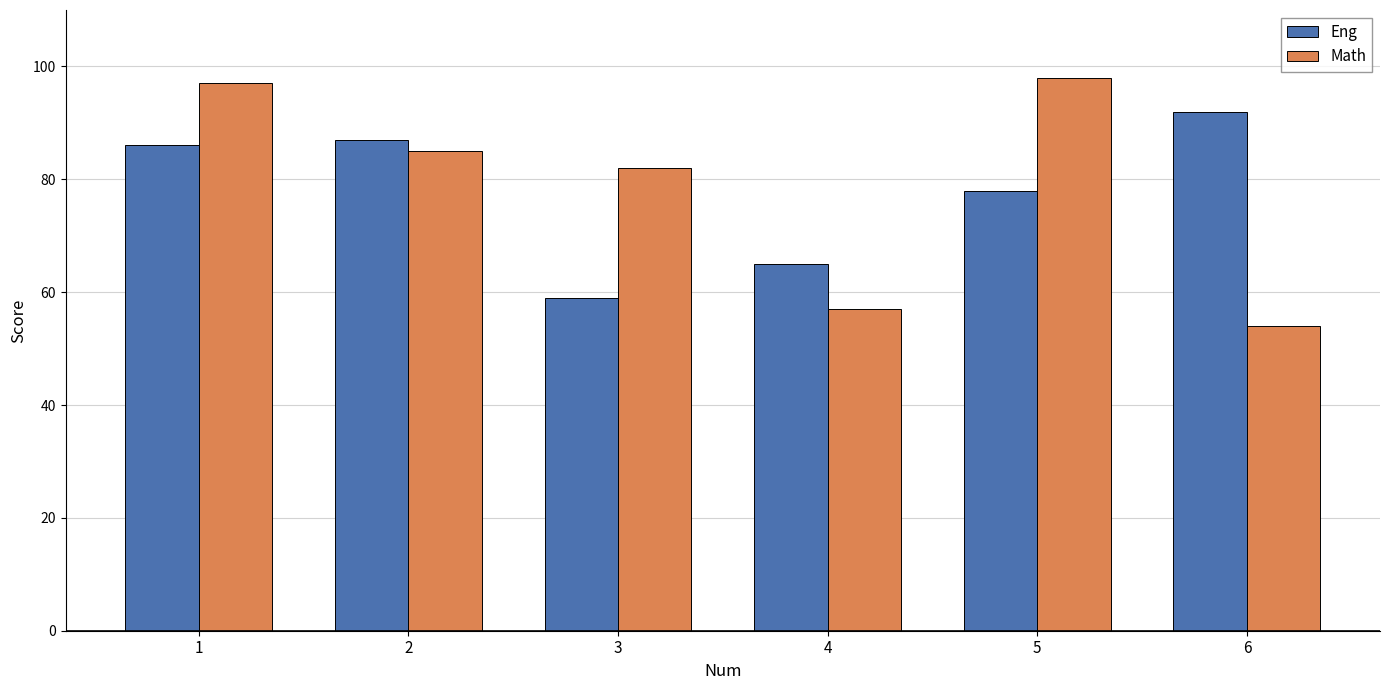

Read the Math value at 1, to the nearest 5.

95